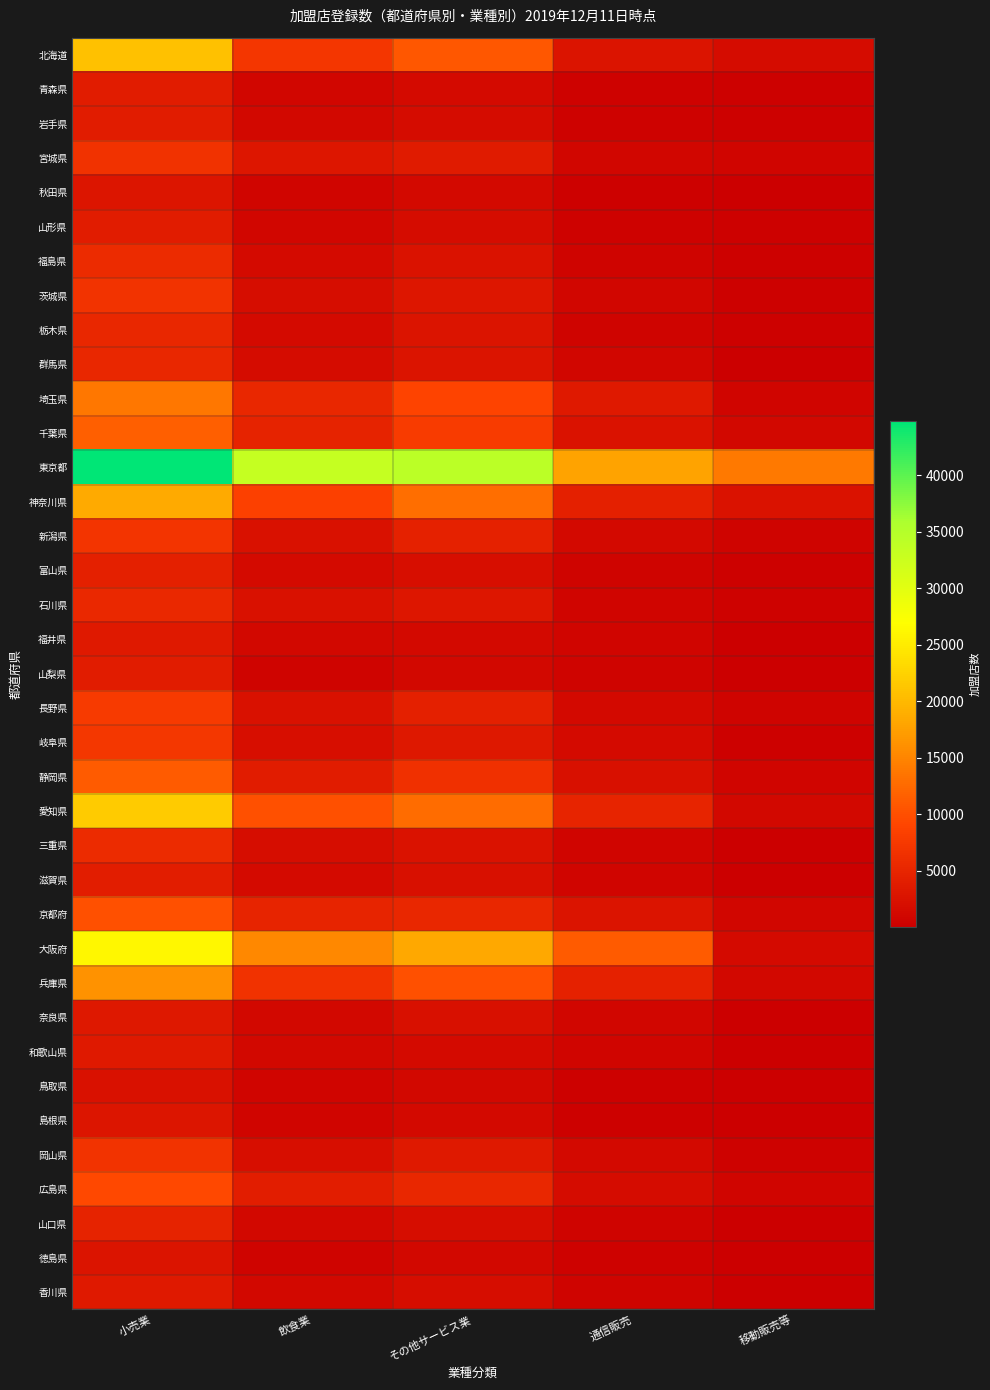

Reading left to right, list all the values displayed in this chart.

北海道: 小売業=20746	飲食業=7209	その他サービス業=10882	通信販売=2727	移動販売等=1661
青森県: 小売業=3877	飲食業=948	その他サービス業=1534	通信販売=481	移動販売等=345
岩手県: 小売業=3748	飲食業=1150	その他サービス業=1819	通信販売=446	移動販売等=364
宮城県: 小売業=6574	飲食業=3047	その他サービス業=3651	通信販売=1111	移動販売等=786
秋田県: 小売業=3002	飲食業=912	その他サービス業=1337	通信販売=390	移動販売等=180
山形県: 小売業=3774	飲食業=954	その他サービス業=1744	通信販売=574	移動販売等=365
福島県: 小売業=5798	飲食業=1492	その他サービス業=2529	通信販売=766	移動販売等=267
茨城県: 小売業=6809	飲食業=1962	その他サービス業=3081	通信販売=969	移動販売等=361
栃木県: 小売業=5163	飲食業=1622	その他サービス業=2709	通信販売=766	移動販売等=278
群馬県: 小売業=5158	飲食業=1684	その他サービス業=2820	通信販売=1036	移動販売等=178
埼玉県: 小売業=13728	飲食業=5301	その他サービス業=8961	通信販売=3466	移動販売等=842
千葉県: 小売業=11604	飲食業=4631	その他サービス業=7917	通信販売=2656	移動販売等=1142
東京都: 小売業=44838	飲食業=33290	その他サービス業=34285	通信販売=17736	移動販売等=14020
神奈川県: 小売業=18485	飲食業=8493	その他サービス業=12970	通信販売=4443	移動販売等=2561
新潟県: 小売業=7016	飲食業=2409	その他サービス業=4618	通信販売=1423	移動販売等=661
富山県: 小売業=4298	飲食業=1532	その他サービス業=2133	通信販売=625	移動販売等=258
石川県: 小売業=5423	飲食業=2432	その他サービス業=3101	通信販売=831	移動販売等=463
福井県: 小売業=3486	飲食業=1217	その他サービス業=1425	通信販売=915	移動販売等=73
山梨県: 小売業=3799	飲食業=736	その他サービス業=1290	通信販売=682	移動販売等=111
長野県: 小売業=7598	飲食業=2500	その他サービス業=4397	通信販売=1307	移動販売等=613
岐阜県: 小売業=7414	飲食業=2146	その他サービス業=3317	通信販売=1512	移動販売等=264
静岡県: 小売業=11239	飲食業=3848	その他サービス業=6400	通信販売=2277	移動販売等=894
愛知県: 小売業=21848	飲食業=10169	その他サービス業=12676	通信販売=4866	移動販売等=1185
三重県: 小売業=5675	飲食業=1829	その他サービス業=2628	通信販売=914	移動販売等=167
滋賀県: 小売業=3947	飲食業=1494	その他サービス業=2282	通信販売=905	移動販売等=124
京都府: 小売業=10205	飲食業=4834	その他サービス業=5300	通信販売=2742	移動販売等=963
大阪府: 小売業=26236	飲食業=15382	その他サービス業=18338	通信販売=11249	移動販売等=1525
兵庫県: 小売業=16173	飲食業=6689	その他サービス業=10101	通信販売=4447	移動販売等=1142
奈良県: 小売業=3286	飲食業=1236	その他サービス業=2174	通信販売=981	移動販売等=199
和歌山県: 小売業=3501	飲食業=1137	その他サービス業=1558	通信販売=944	移動販売等=191
鳥取県: 小売業=2427	飲食業=854	その他サービス業=1267	通信販売=282	移動販売等=158
島根県: 小売業=2978	飲食業=883	その他サービス業=1310	通信販売=333	移動販売等=173
岡山県: 小売業=6843	飲食業=2158	その他サービス業=3535	通信販売=1398	移動販売等=518
広島県: 小売業=9494	飲食業=3934	その他サービス業=5168	通信販売=1766	移動販売等=867
山口県: 小売業=4631	飲食業=1282	その他サービス業=1917	通信販売=629	移動販売等=164
徳島県: 小売業=2799	飲食業=746	その他サービス業=1211	通信販売=517	移動販売等=118
香川県: 小売業=3460	飲食業=1278	その他サービス業=1868	通信販売=756	移動販売等=210